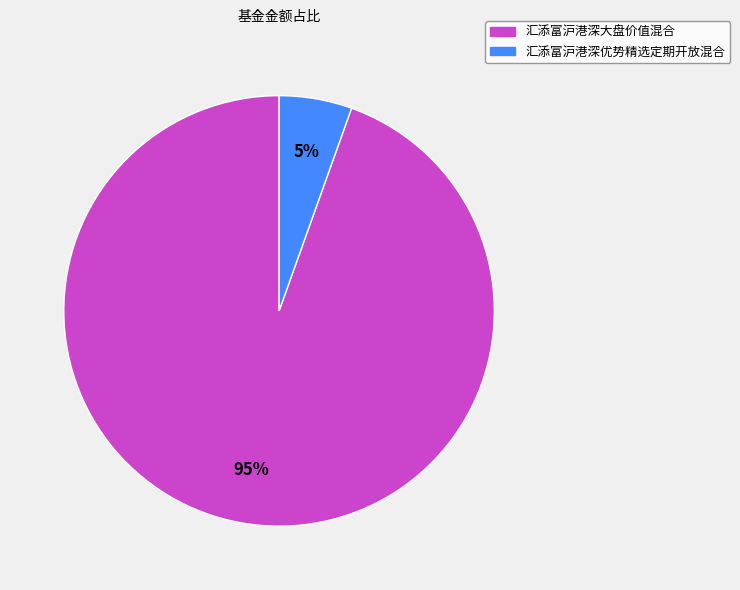

Which category accounts for the majority?

汇添富沪港深大盘价值混合